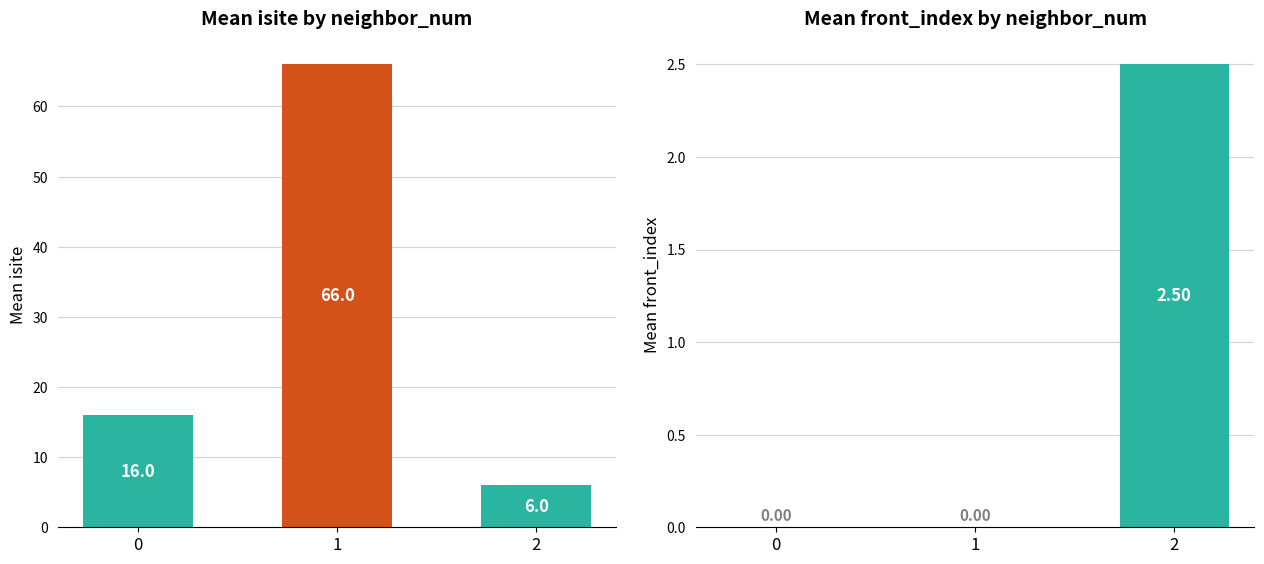

Does the chart contain any negative values?

No